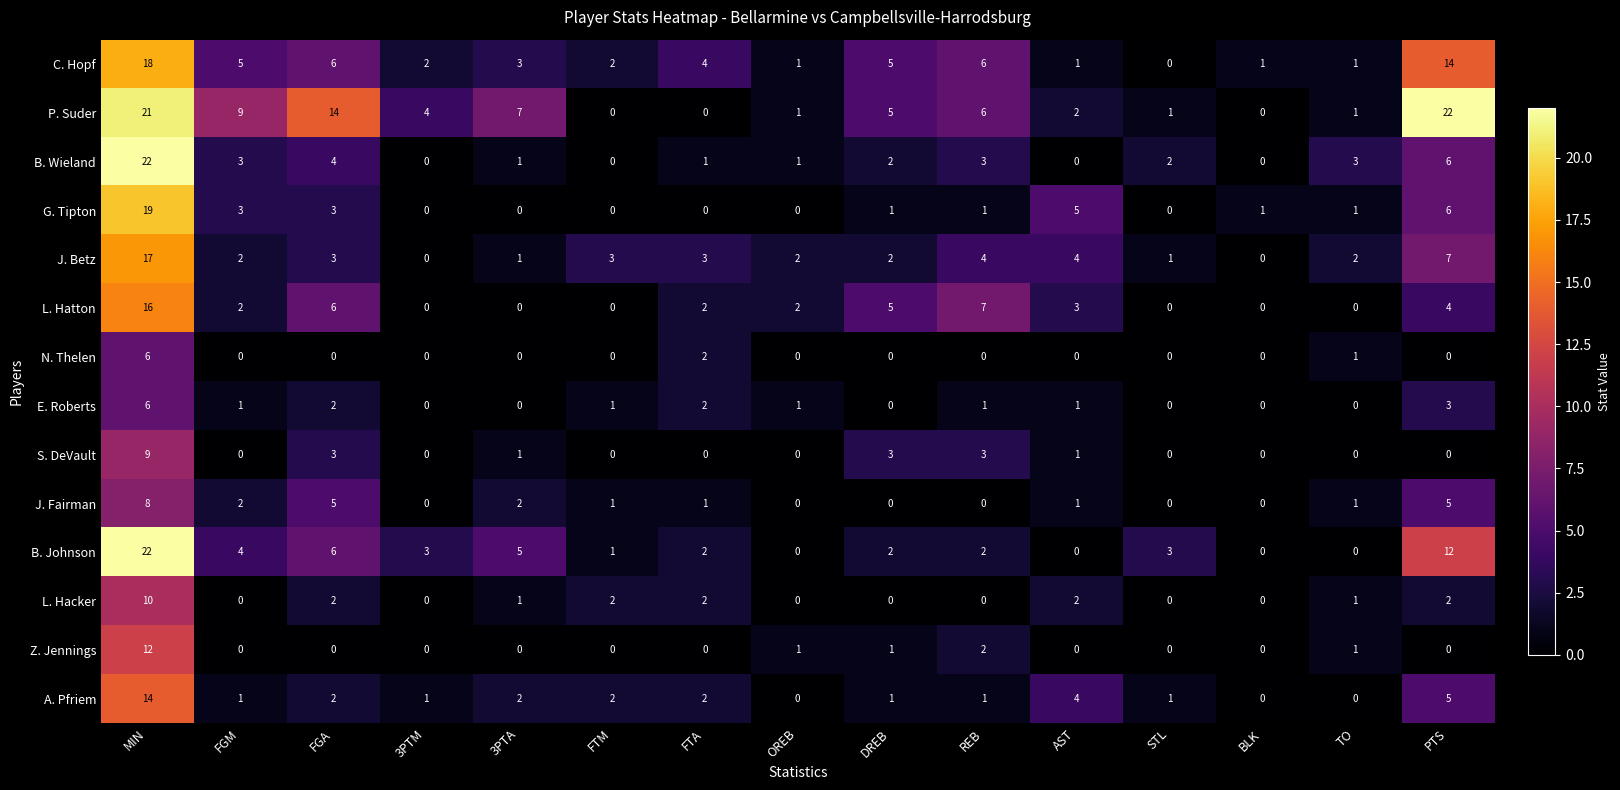

At which category is the sum across all series the highest?

MIN